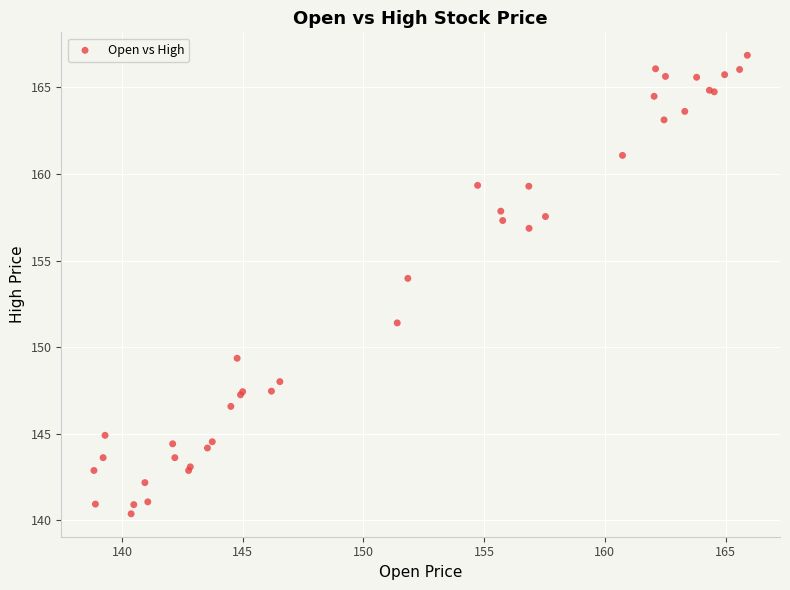

What Y value in the scatter plot is closest to 153?

154.0